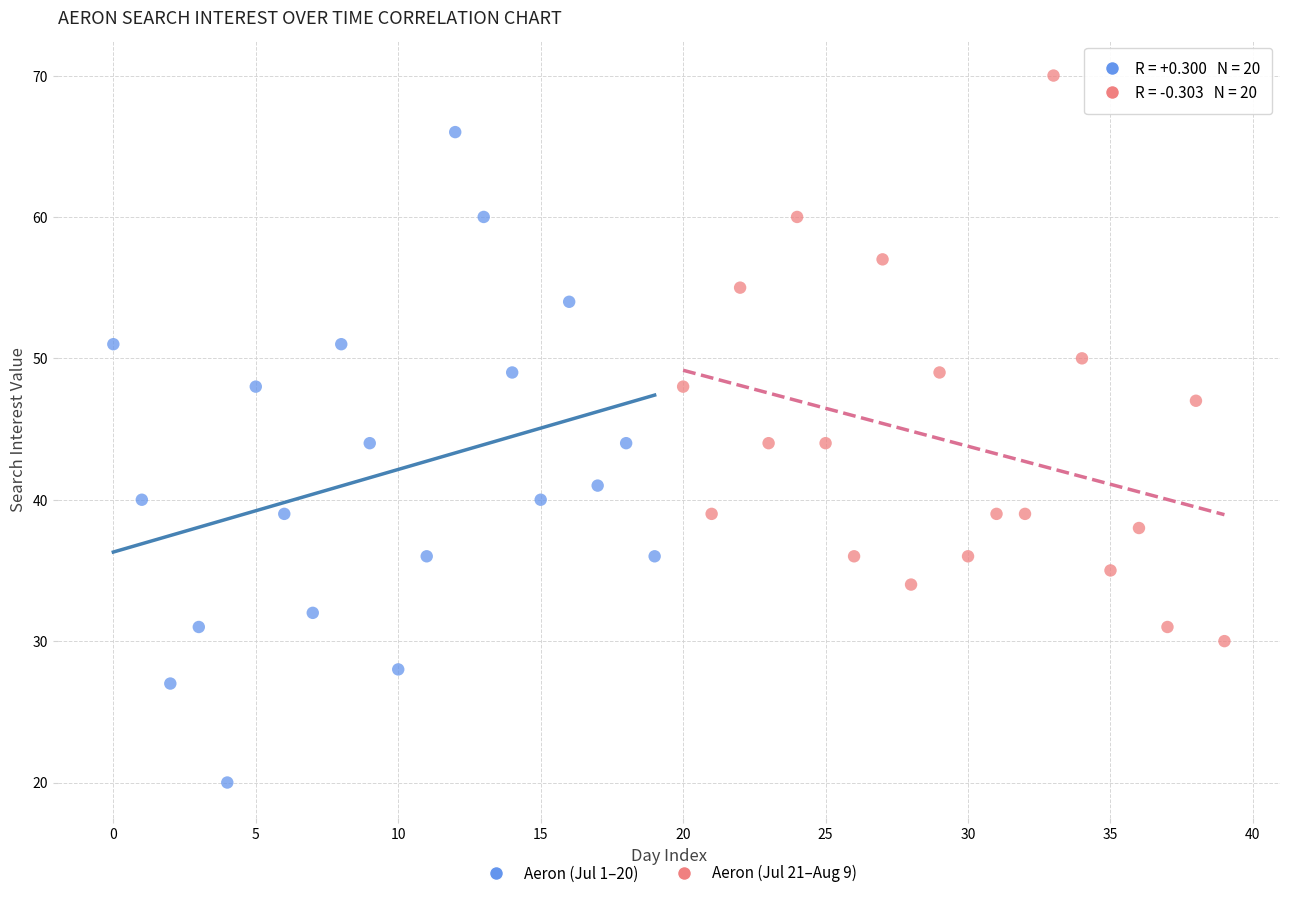

Which series reaches the minimum Y coordinate?

Aeron (Jul 1–20)